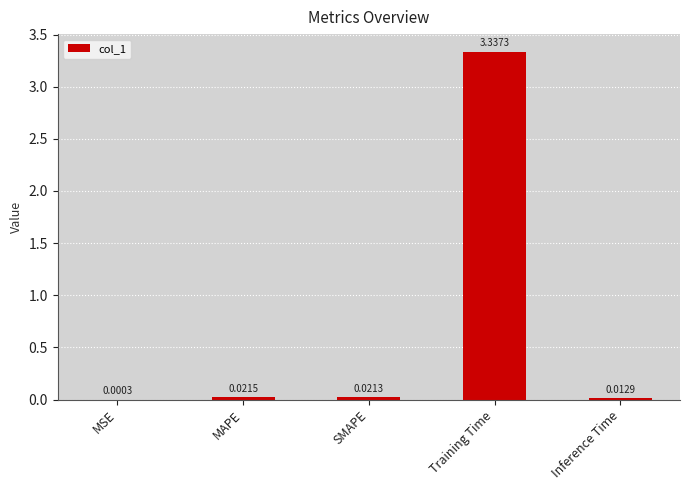

How many data points does each series have?

5